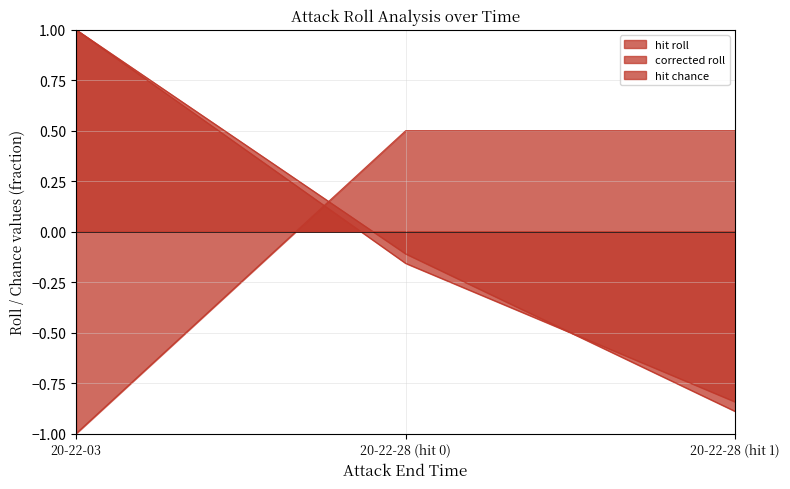

Reading left to right, what are all the values shown in this chart?

hit roll: 1.0	-0.2	-0.8
corrected roll: 1.0	-0.1	-0.9
hit chance: -1.0	0.5	0.5